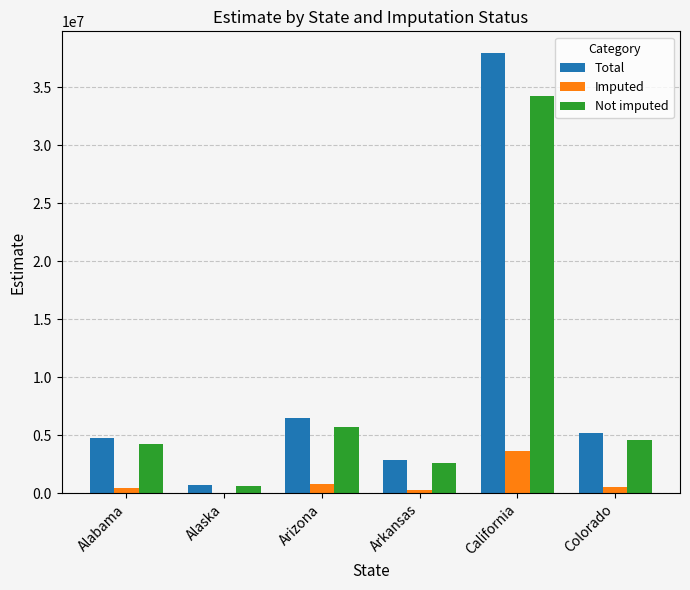

The value of Not imputed at Arkansas is 823938. True or false?

False